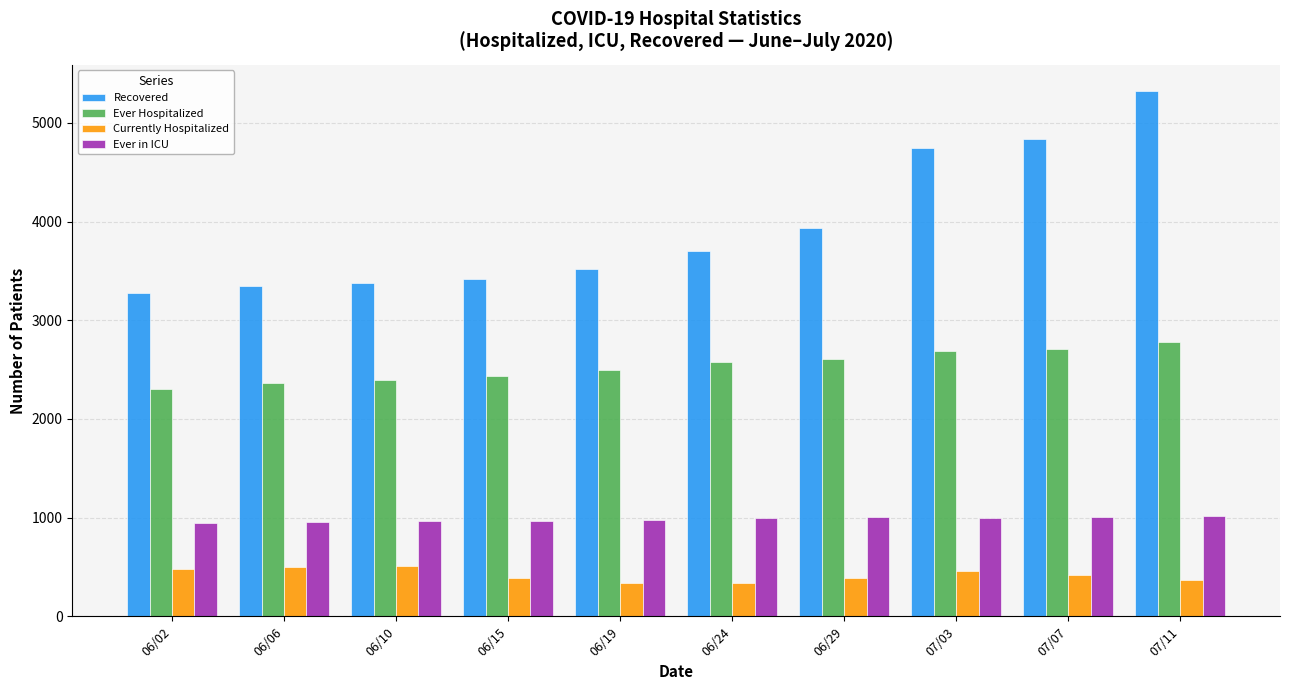

At which category is the sum across all series the highest?

07/11